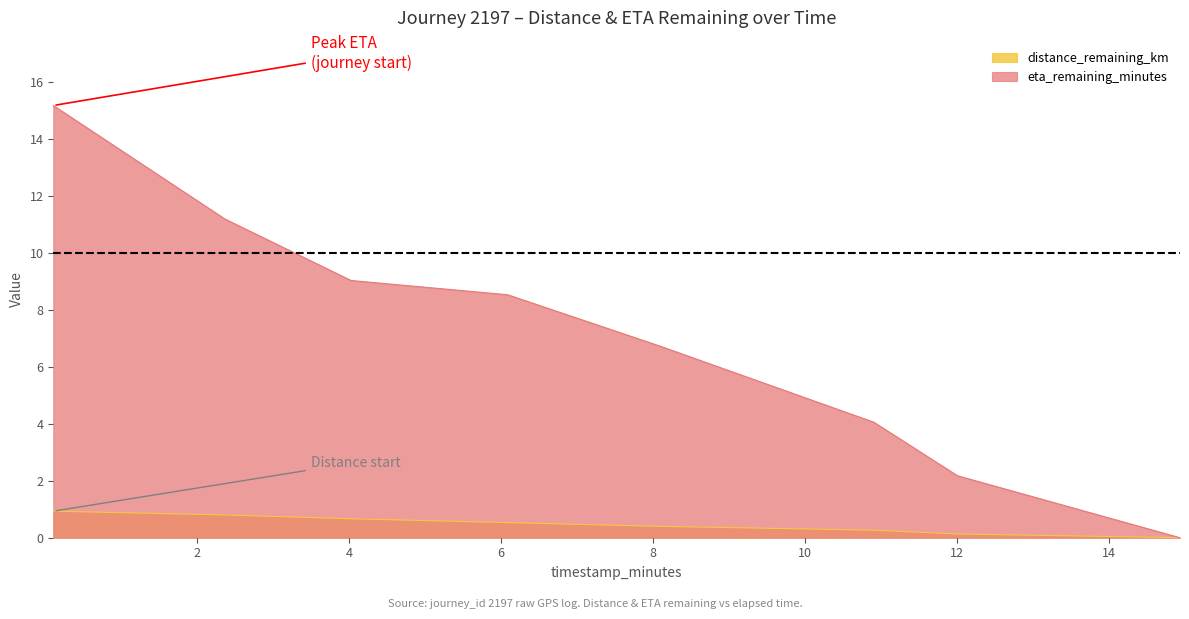

Count the number of data series in this chart.

2